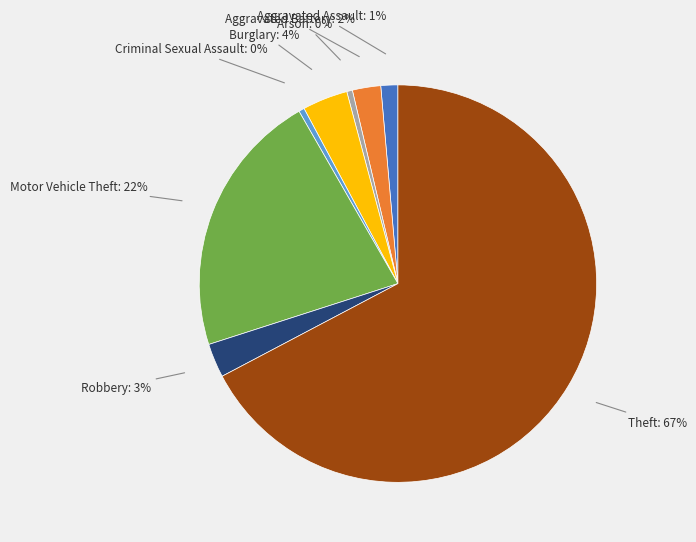

How many slices are in this pie chart?

8